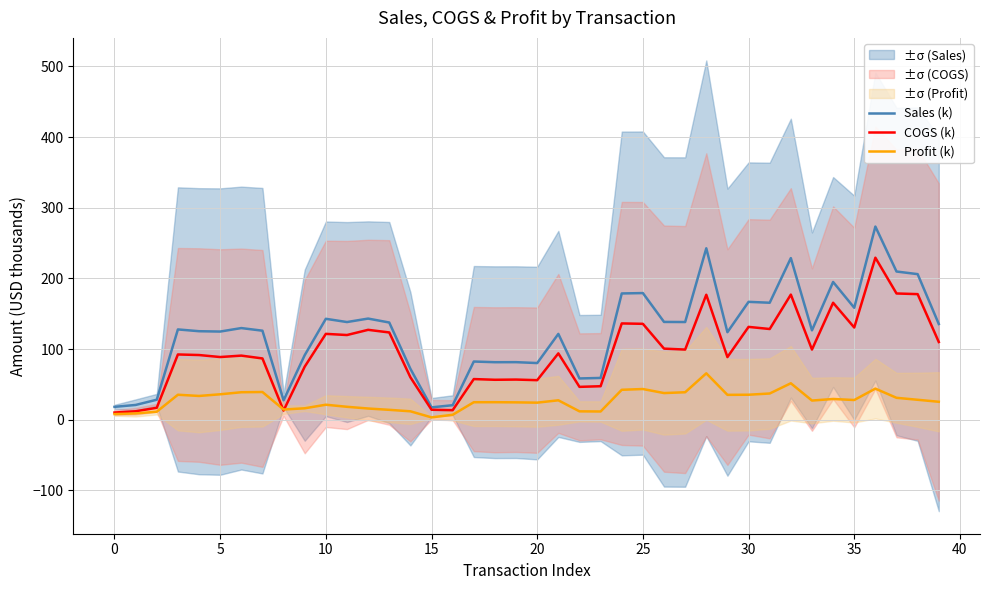

List the series in order of their overall mean, lowest first.

Profit (k), COGS (k), Sales (k)